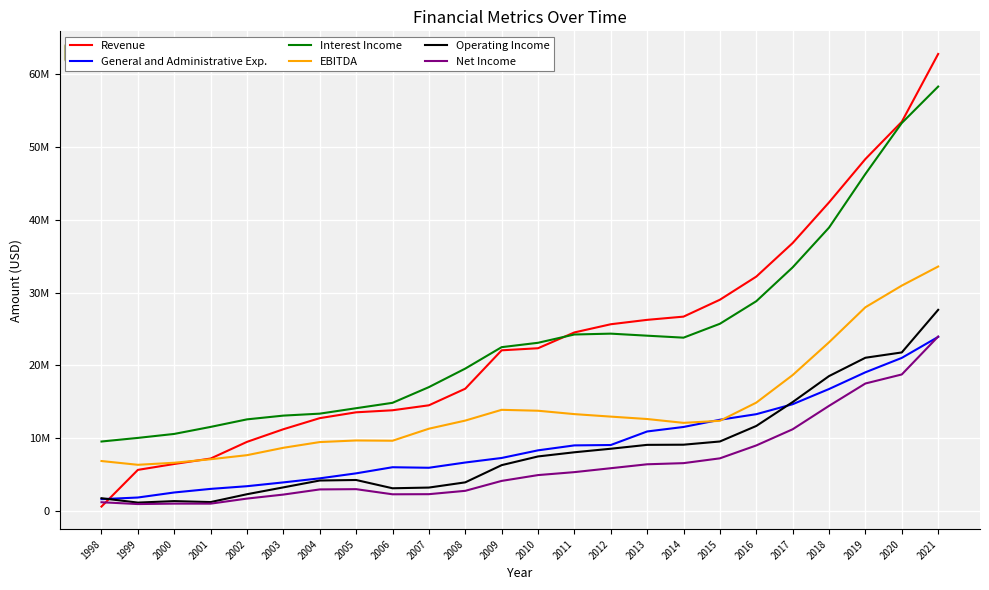

Which has a higher value, 2019 or 2003?

2019